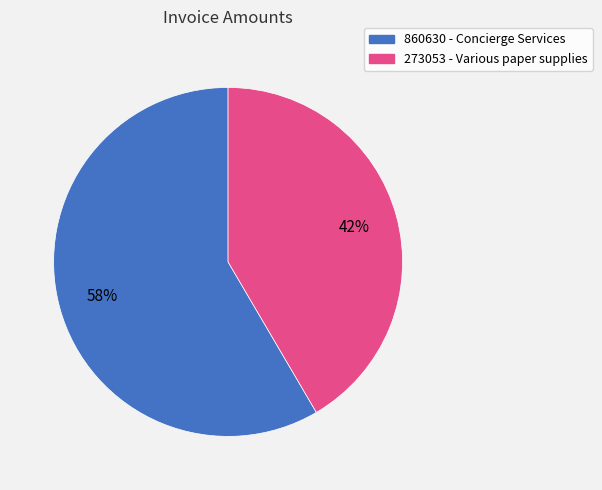

To the nearest percent, what portion does 273053 represent?

42%